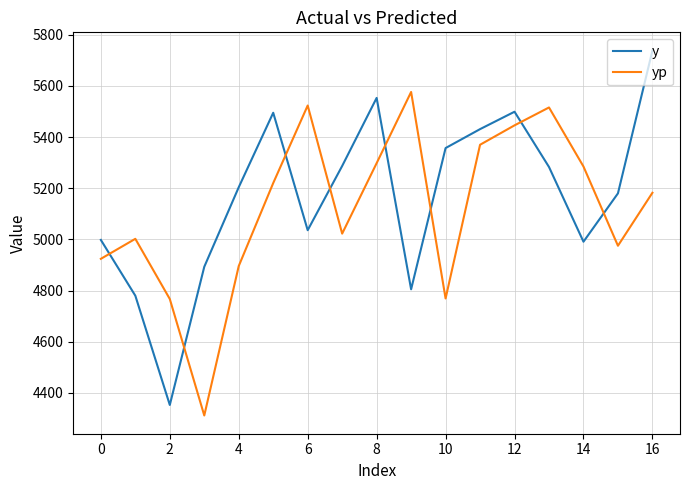

True or false: y and yp intersect in this chart.

True